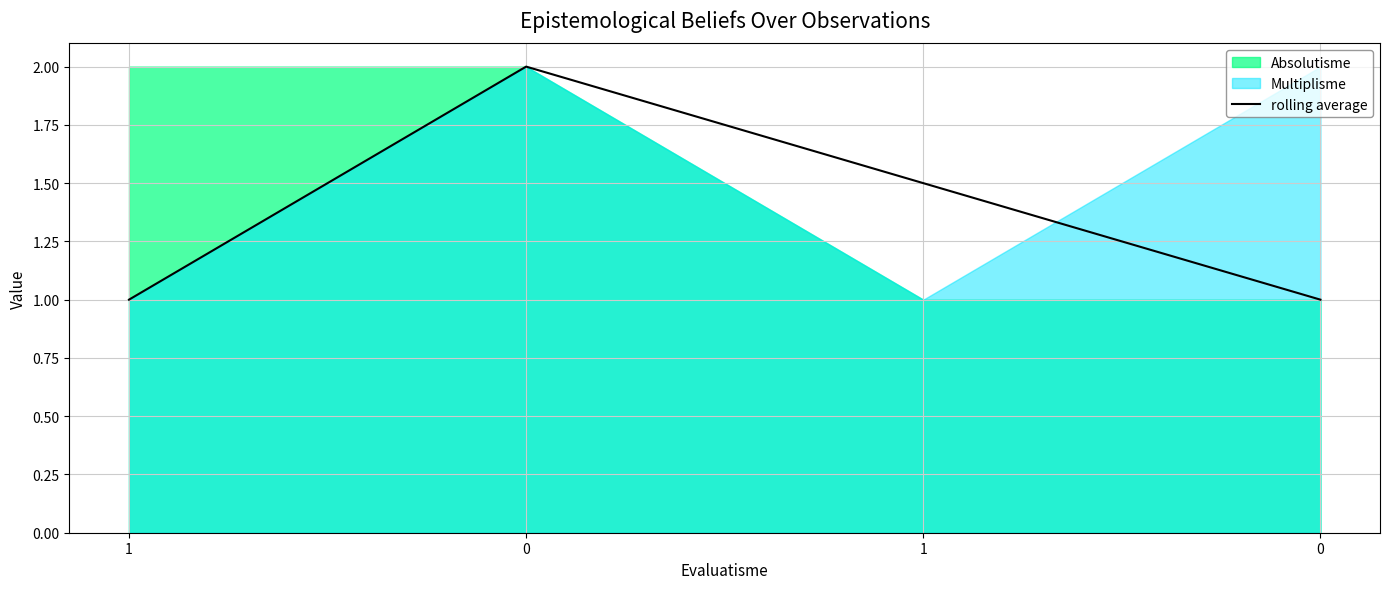

Approximately how many times larger is the value at 0 compared to 1?

1.3